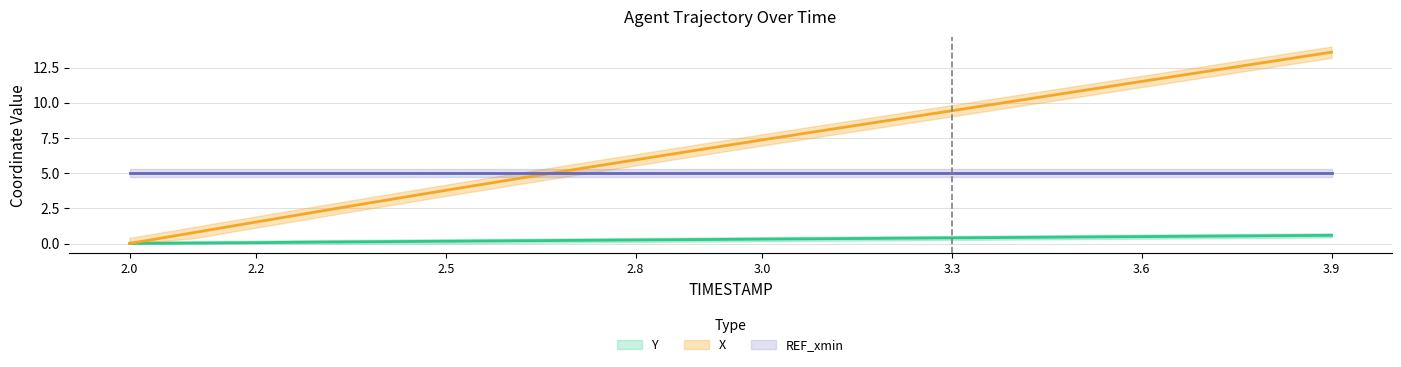

What is the difference between the highest and lowest values at 3.8?

12.4